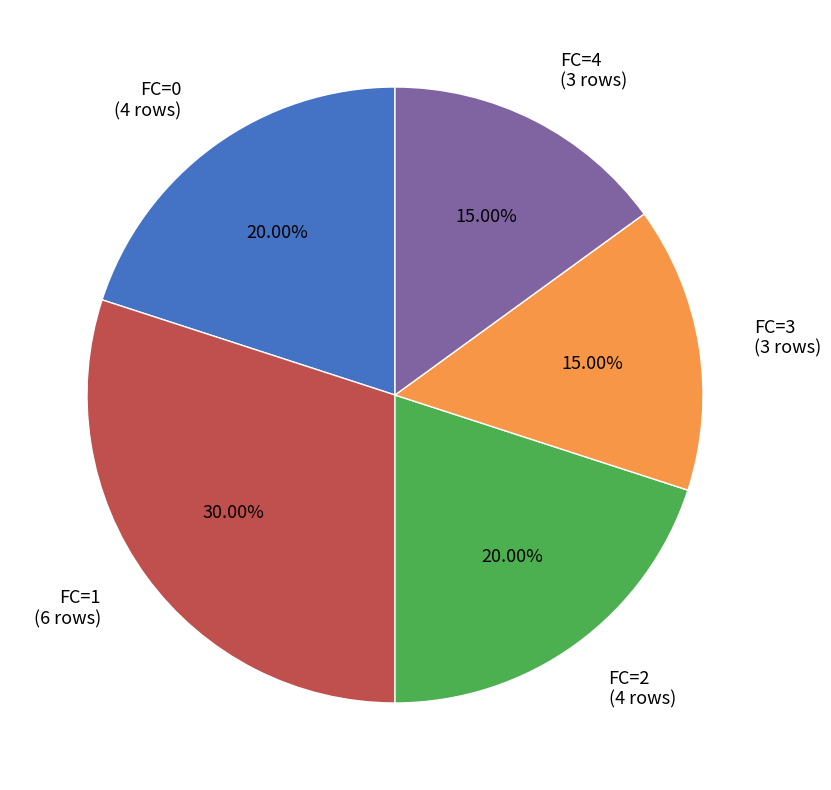

To the nearest percent, what is the average slice percentage?

20%